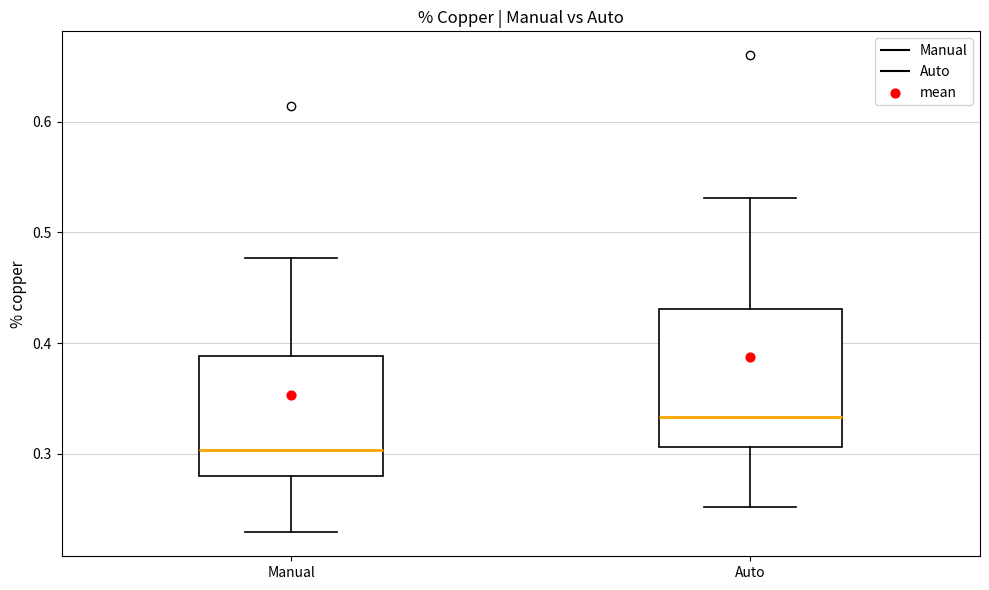

Which box's median line is the highest?

Auto